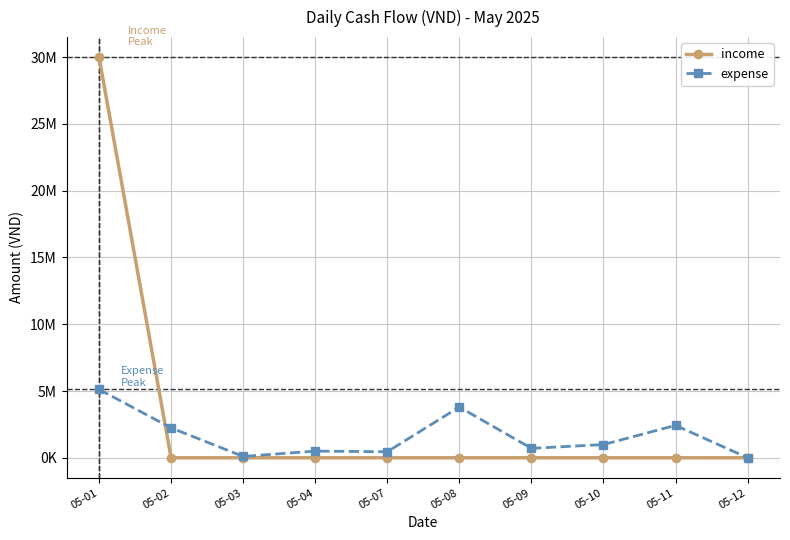

List the series in order of their peak value, lowest first.

expense, income